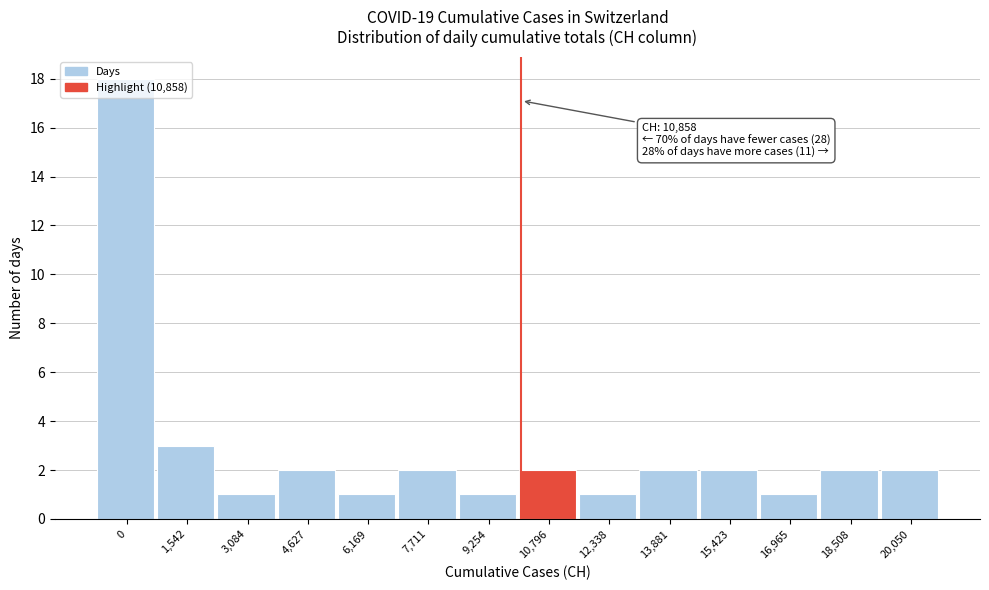

What is the maximum value shown in the chart?

18